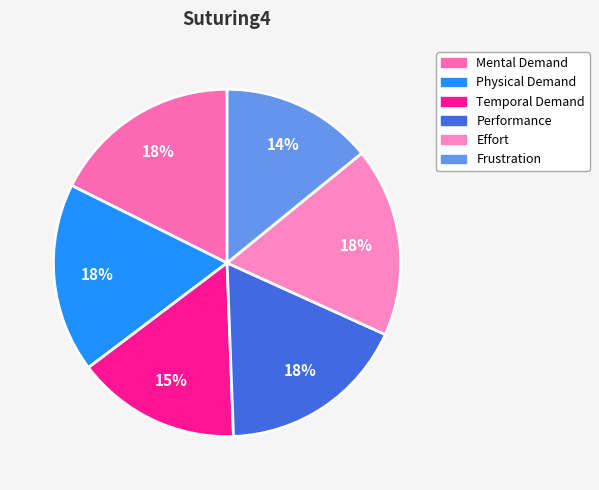

True or false: Frustration accounts for 24% of the total.

False